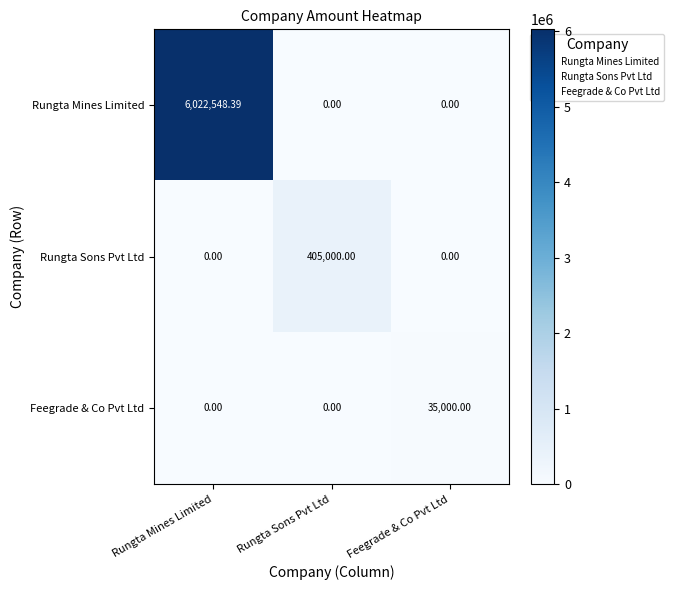

Which series has the largest total across all categories?

Rungta Mines Limited